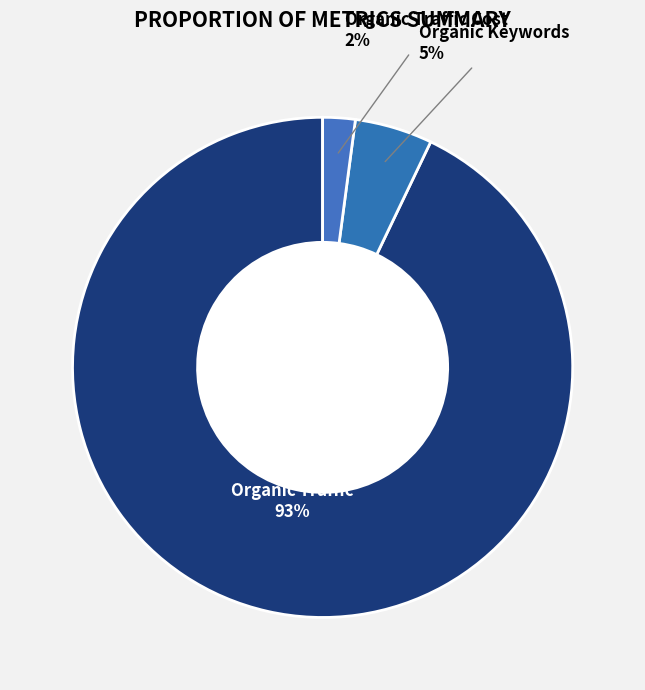

Rank the categories by value from lowest to highest.

Organic Traffic Cost, Organic Keywords, Organic Traffic